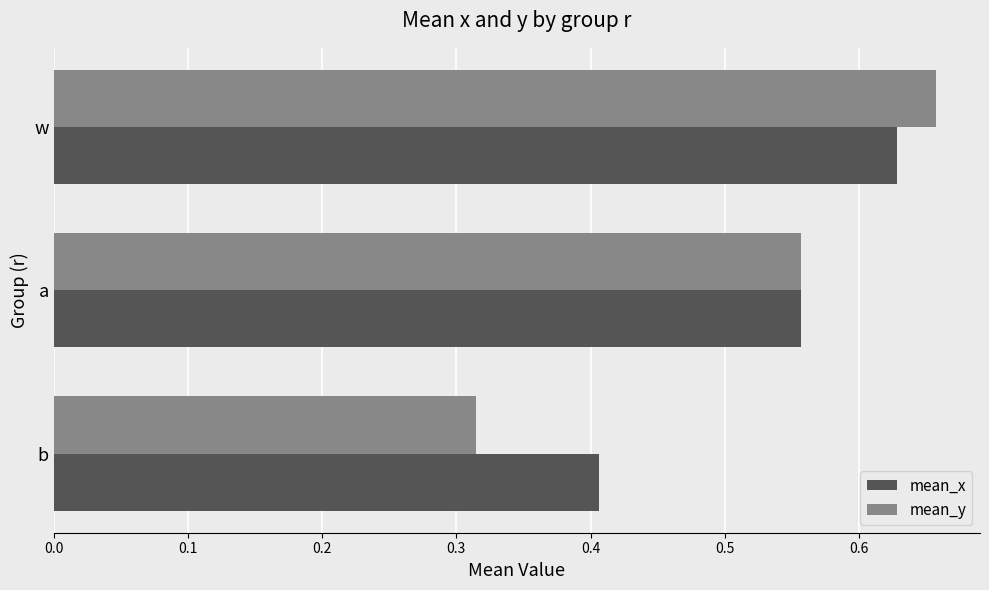

Count the mean_x values in the range 0 to 1.

3